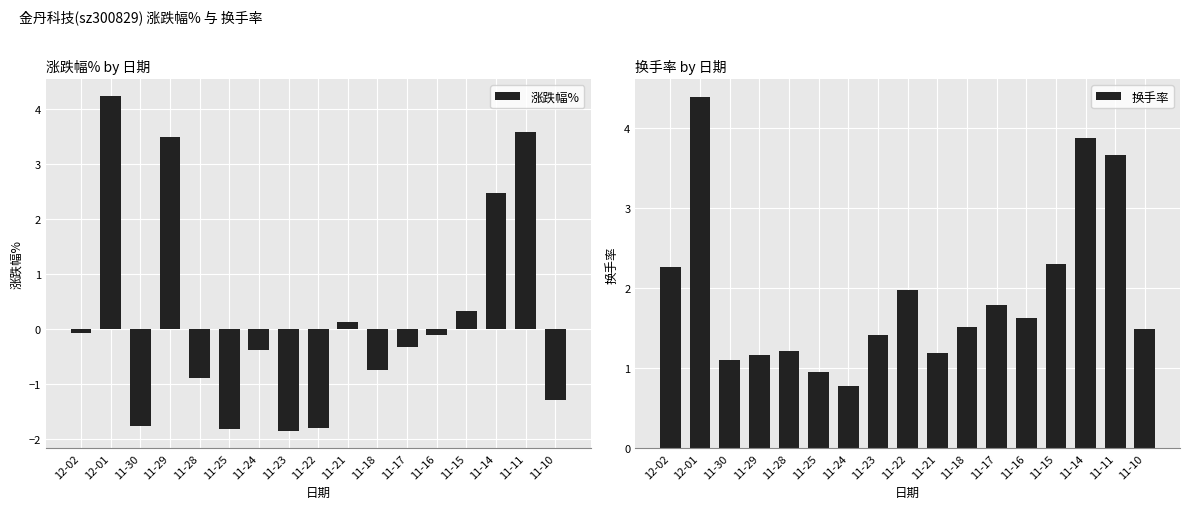

What is the label of the 9th bar from the right?

11-22